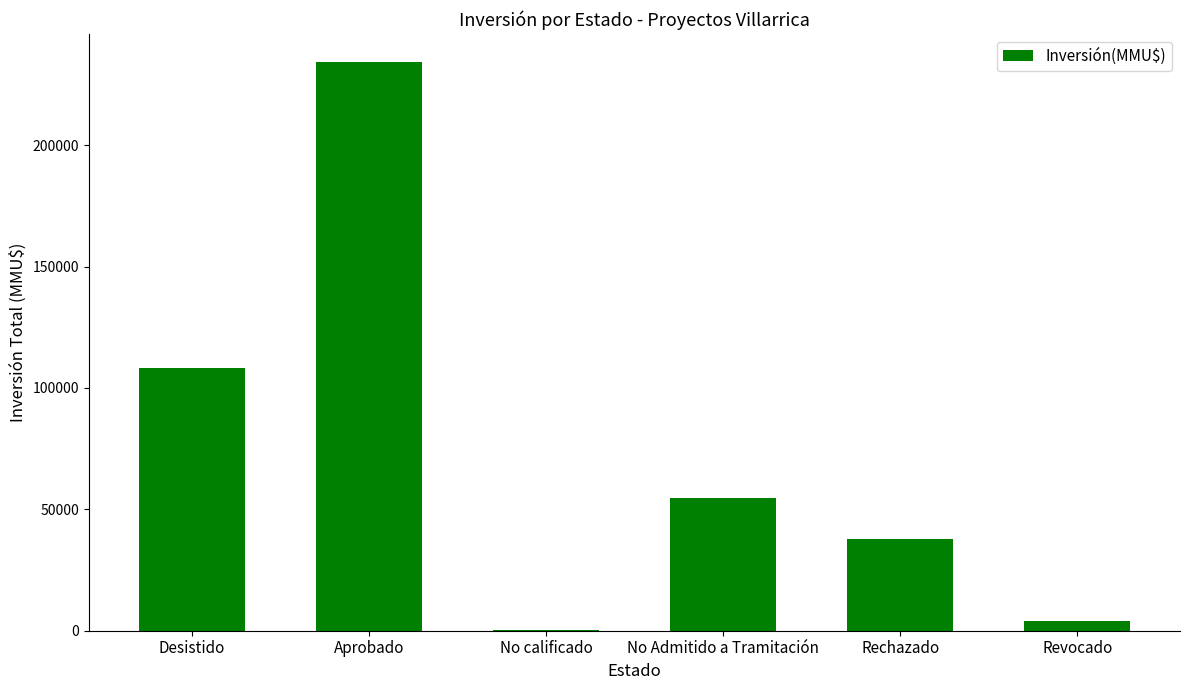

Are the bars horizontal?

No